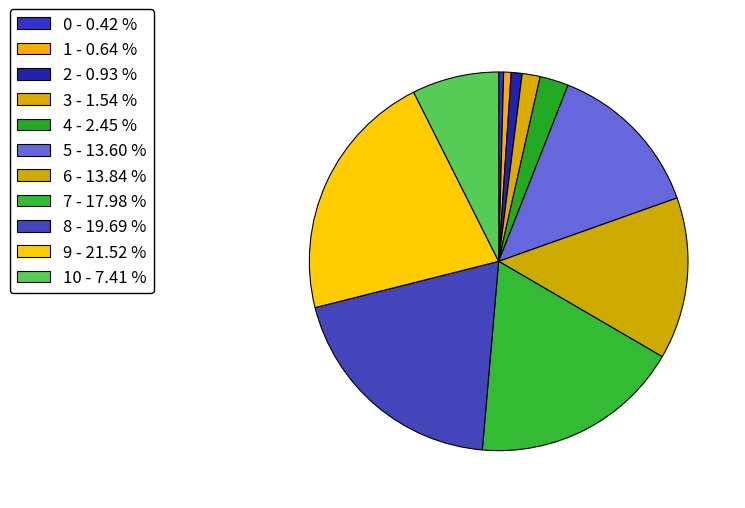

Is there a majority slice in this chart?

No